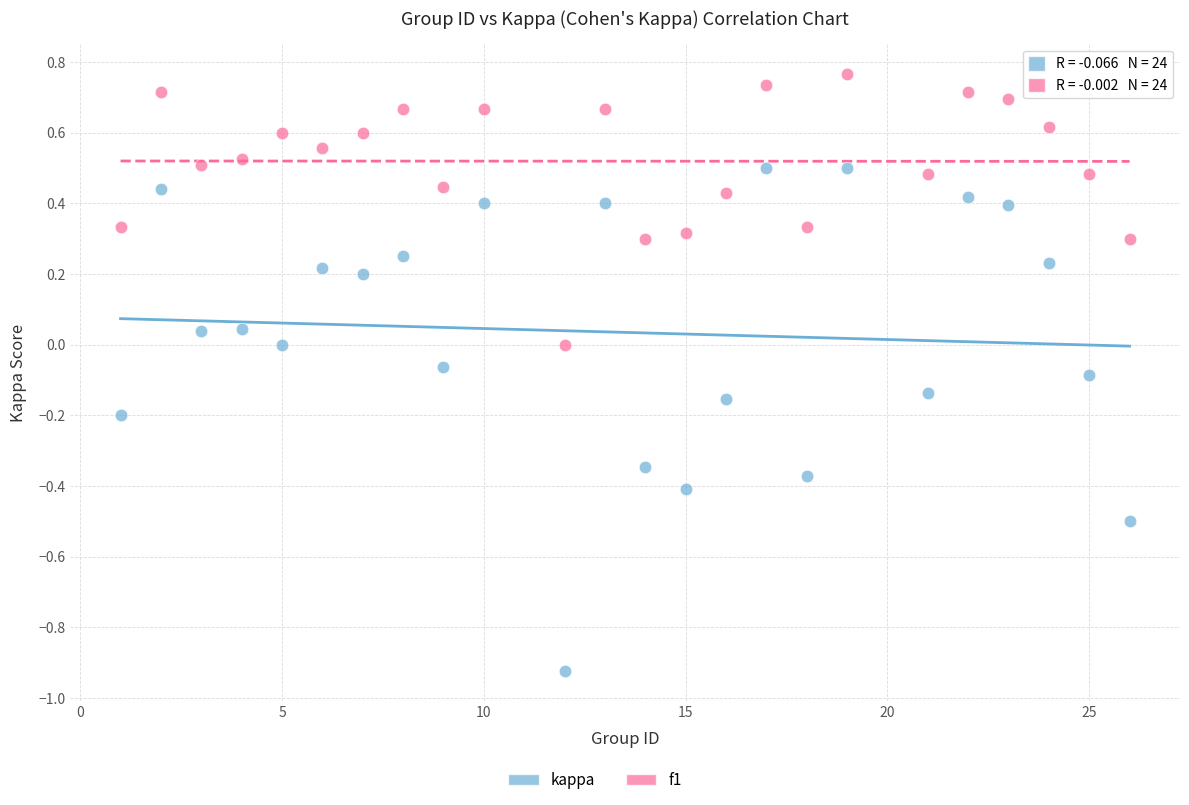

What is the X range (max minus min) for the scatter plot?

25.0